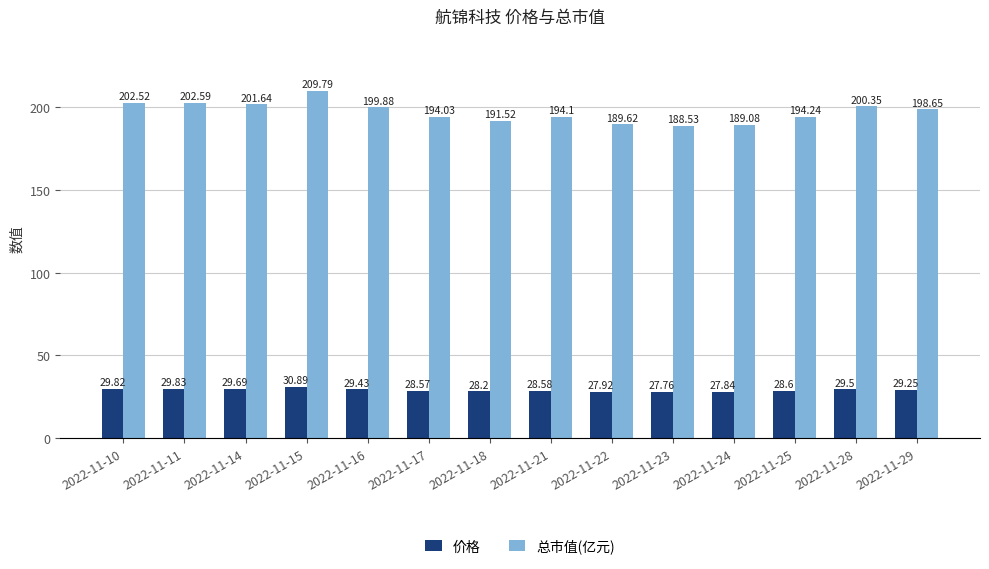

What is the sum of all 价格 values?

405.9